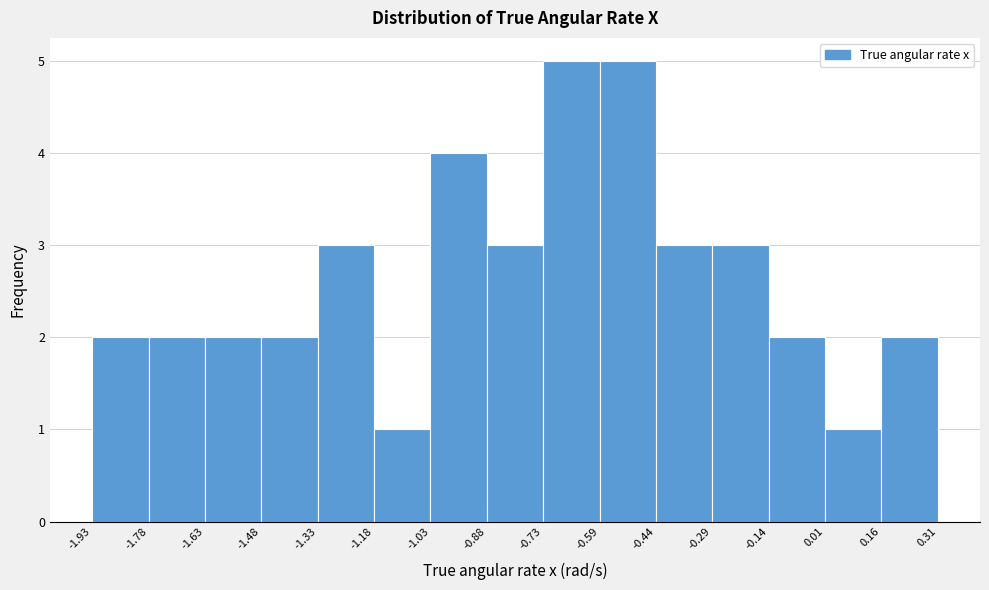

Reading left to right, transcribe this chart: for each bar, give the range it covers on the x-axis and its height. The values are not printed on the chart, so give them approximately, as read against the axis.

-1.93 to -1.78: 2
-1.78 to -1.63: 2
-1.63 to -1.48: 2
-1.48 to -1.33: 2
-1.33 to -1.18: 3
-1.18 to -1.03: 1
-1.03 to -0.88: 4
-0.88 to -0.73: 3
-0.73 to -0.59: 5
-0.59 to -0.44: 5
-0.44 to -0.29: 3
-0.29 to -0.14: 3
-0.14 to 0.01: 2
0.01 to 0.16: 1
0.16 to 0.31: 2